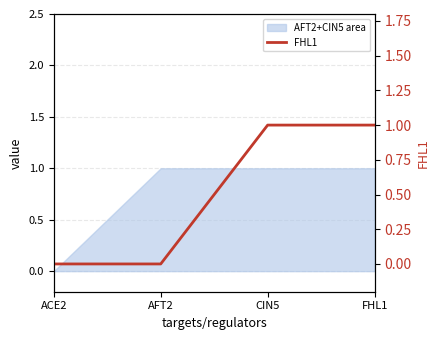

The value at CIN5 is 1. True or false?

False